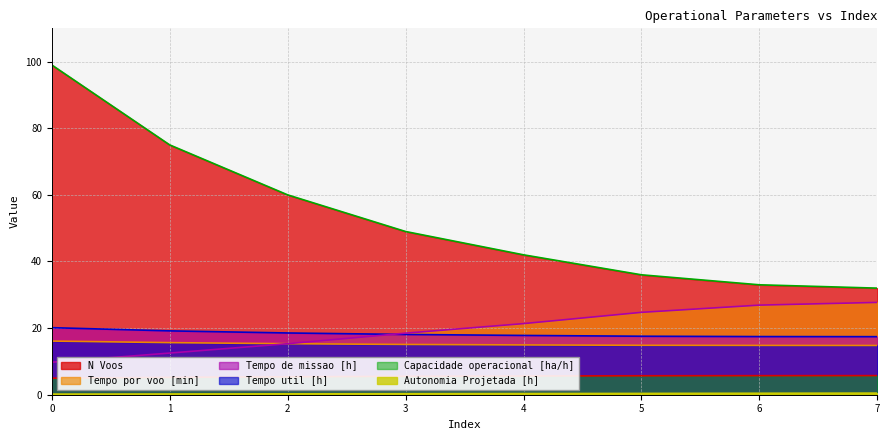

What is the sum of all Autonomia Projetada [h] values?

2.6